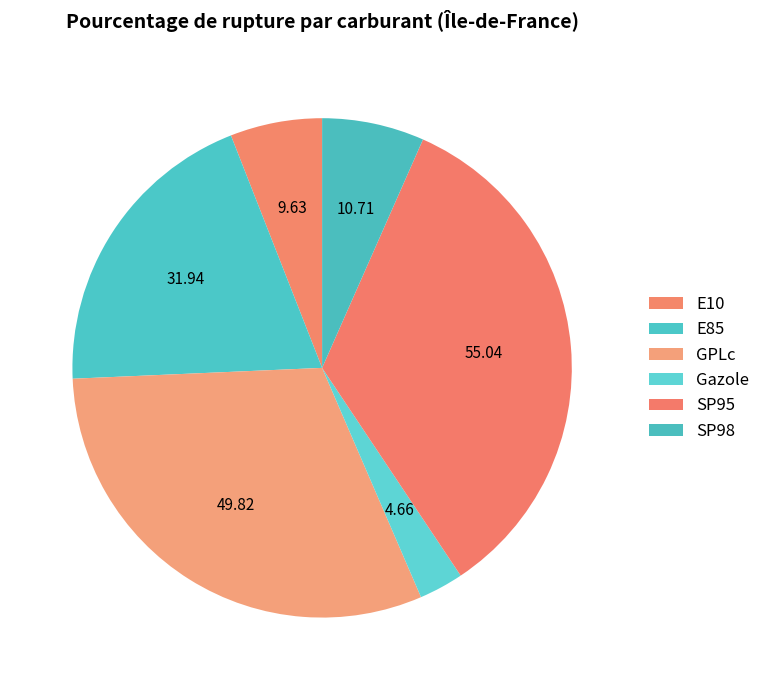

What is the change in value from GPLc to Gazole?

-45.2